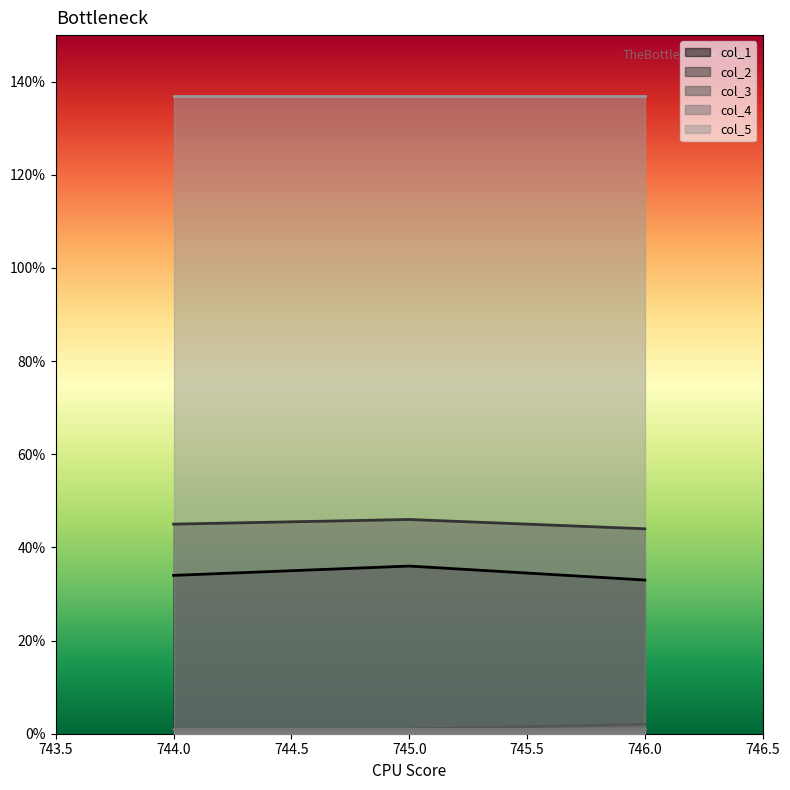

What position from the left is 746.0?

3